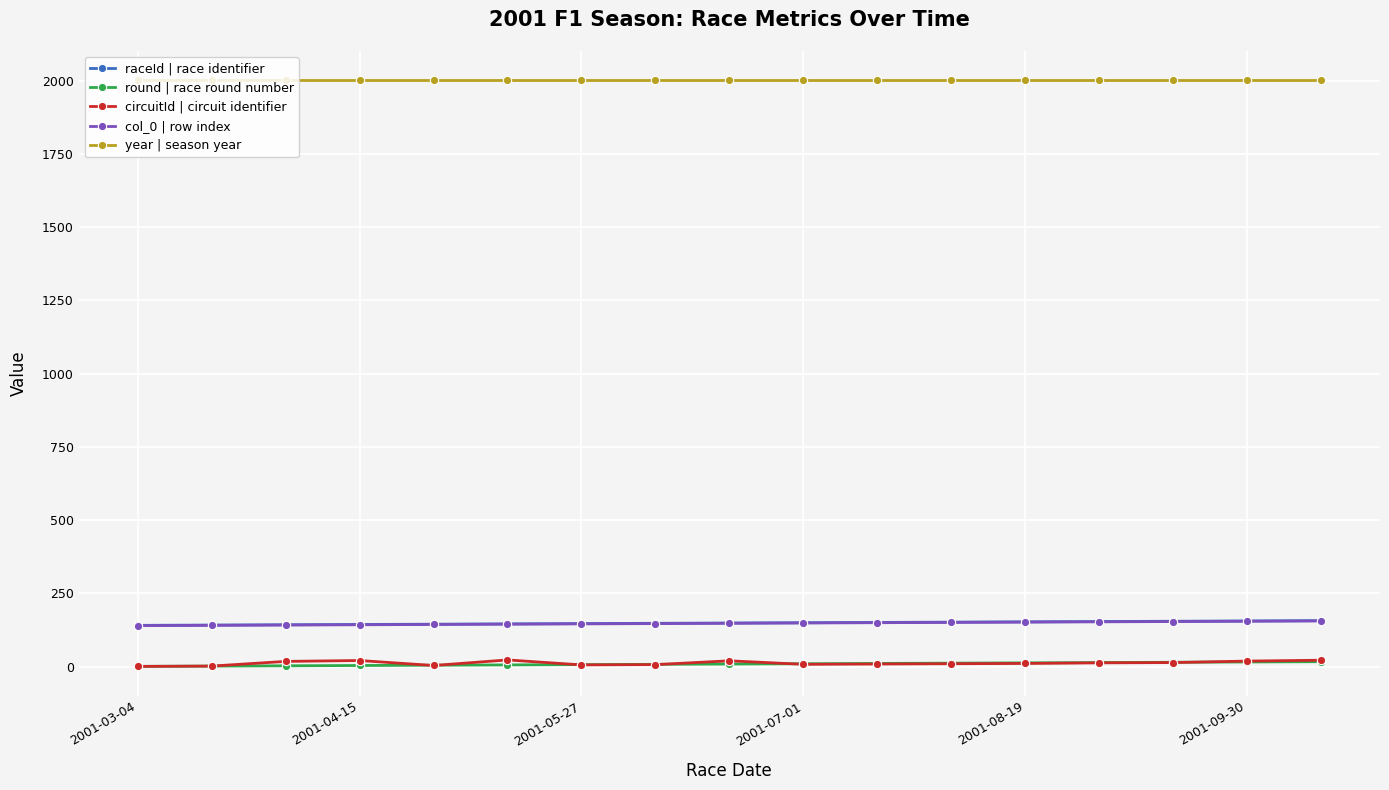

How many values in the round | race round number series are below 9?

8